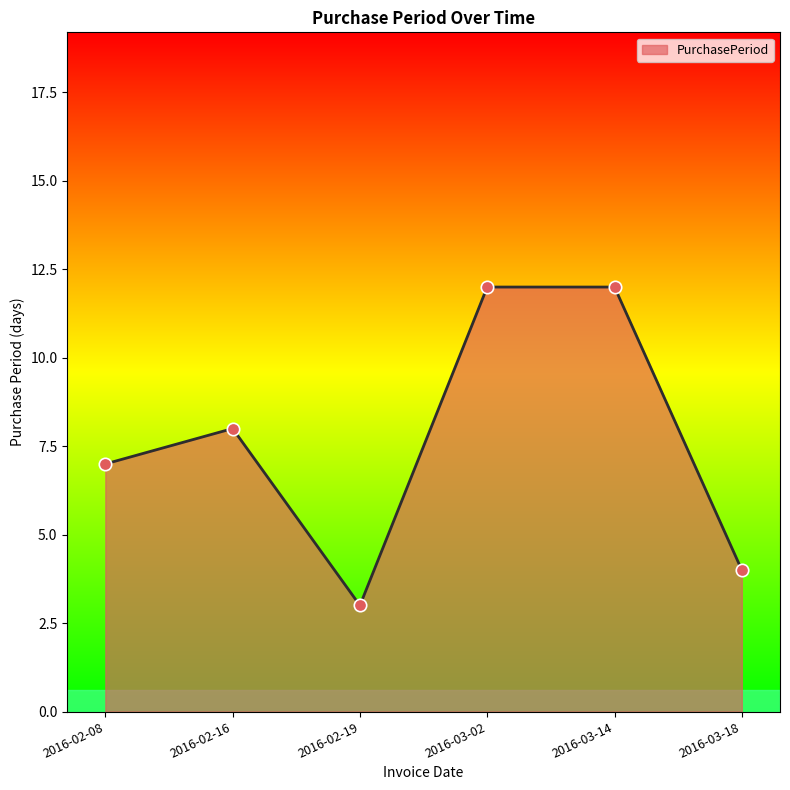

What is the change in value from 2016-02-19 to 2016-03-18?

+1